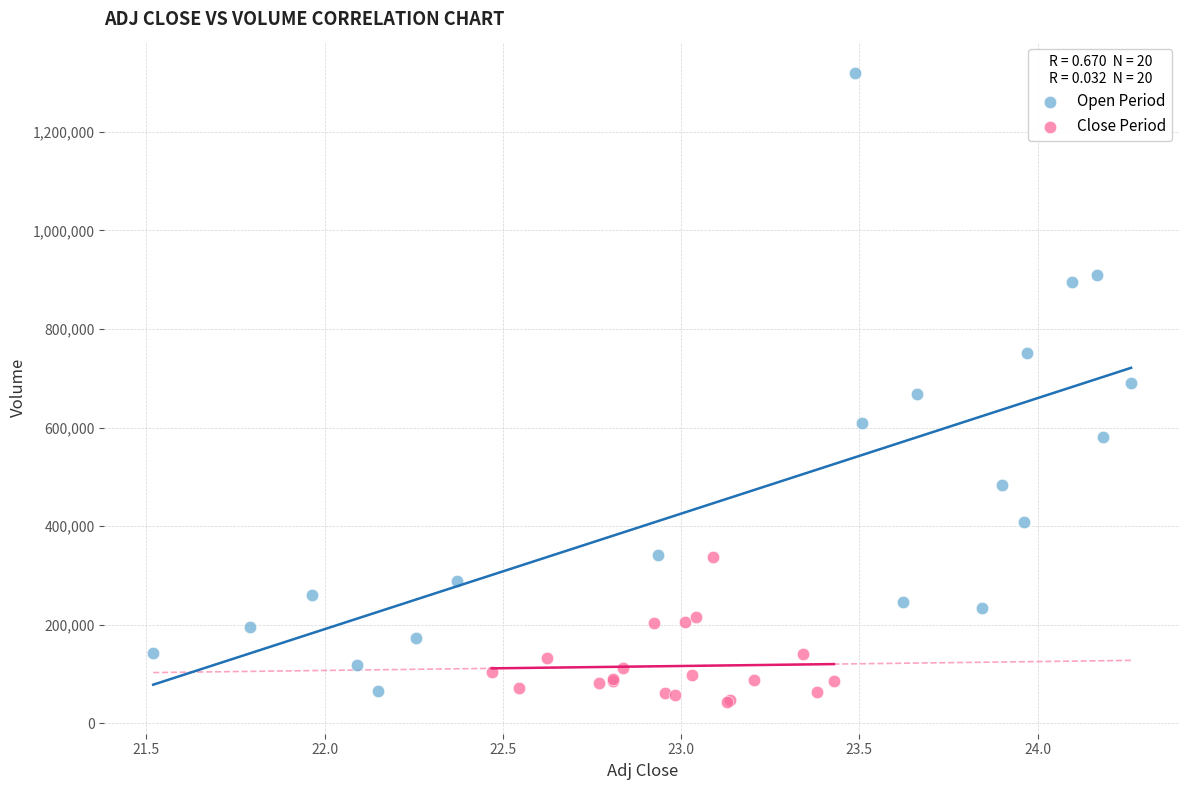

Which series contains the highest Y value?

Open Period